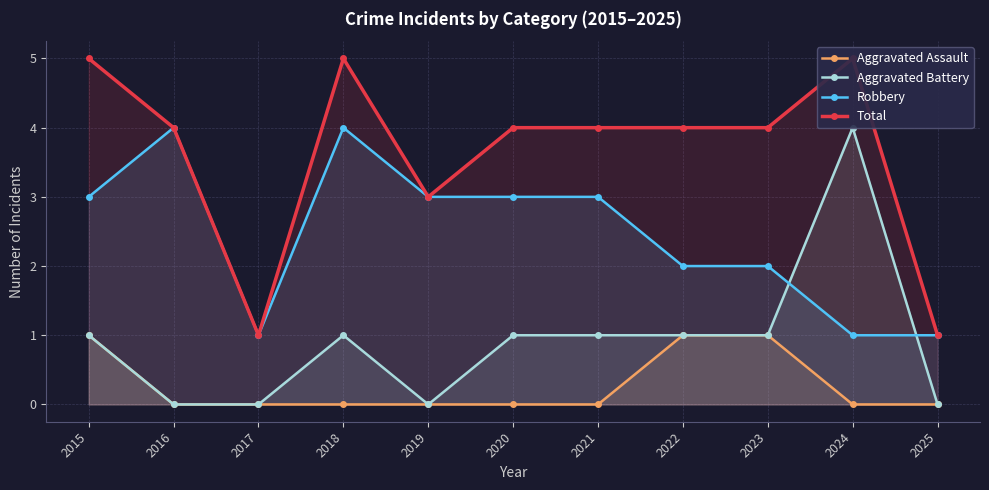

Where is Aggravated Assault nearest to the value 0?

2016